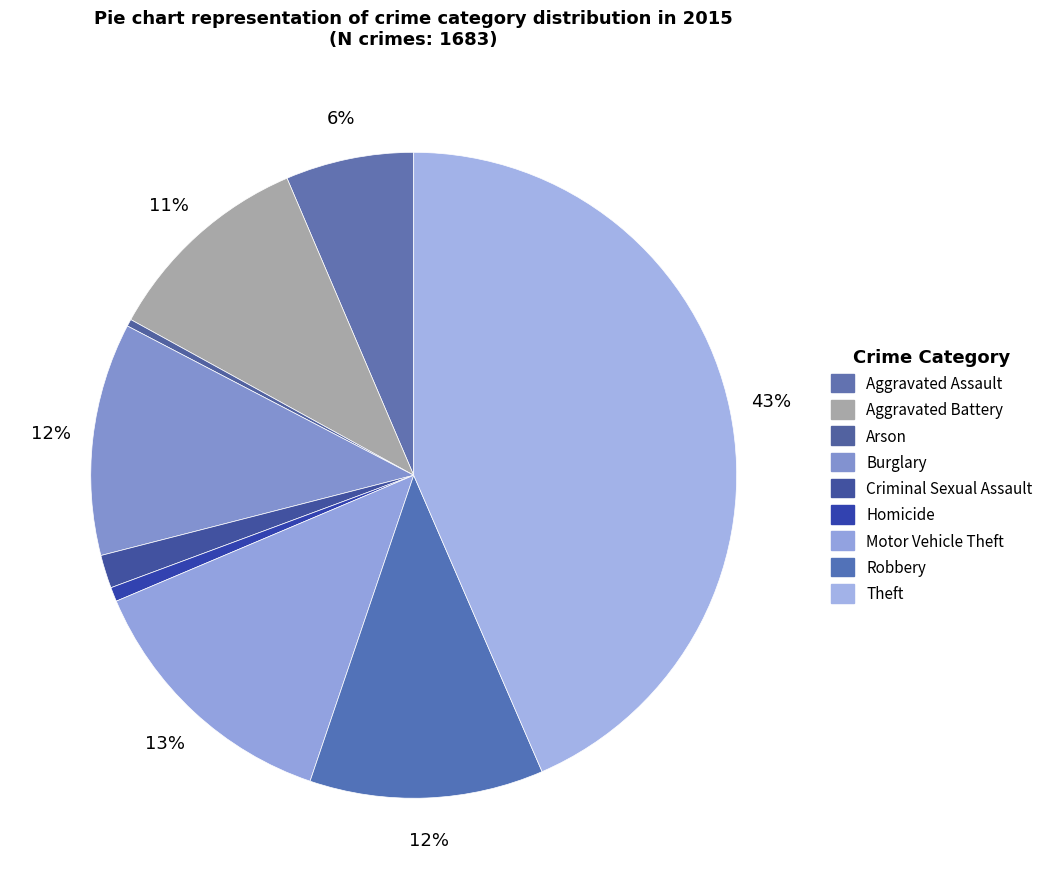

What is the change in value from Homicide to Theft?

+720